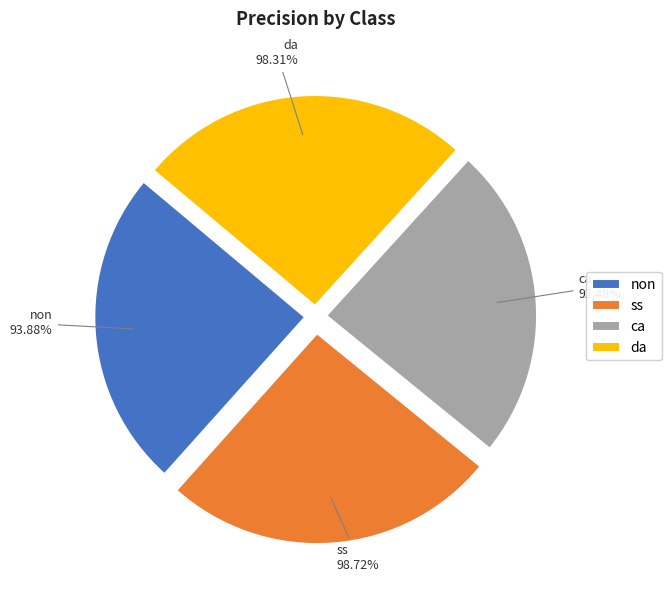

Which category has the smallest portion of the pie?

ca